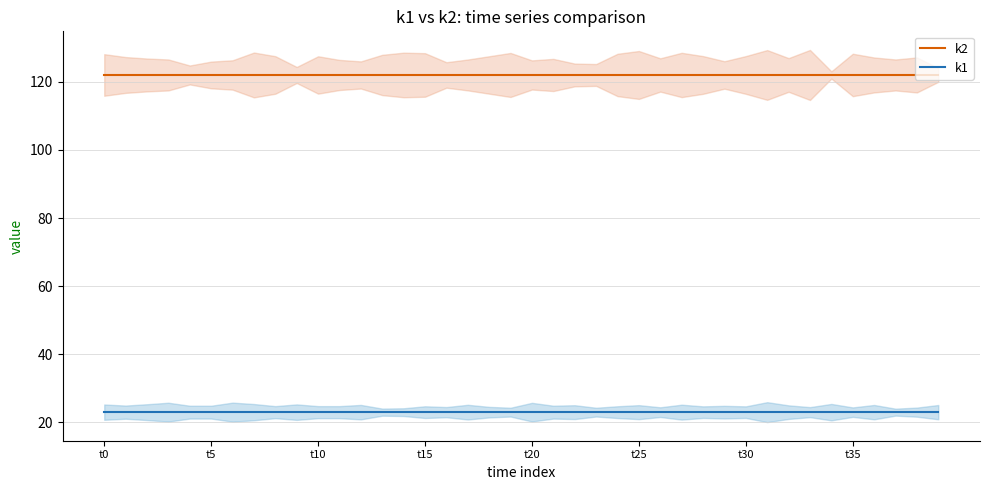

How many categories are shown in the chart?

40